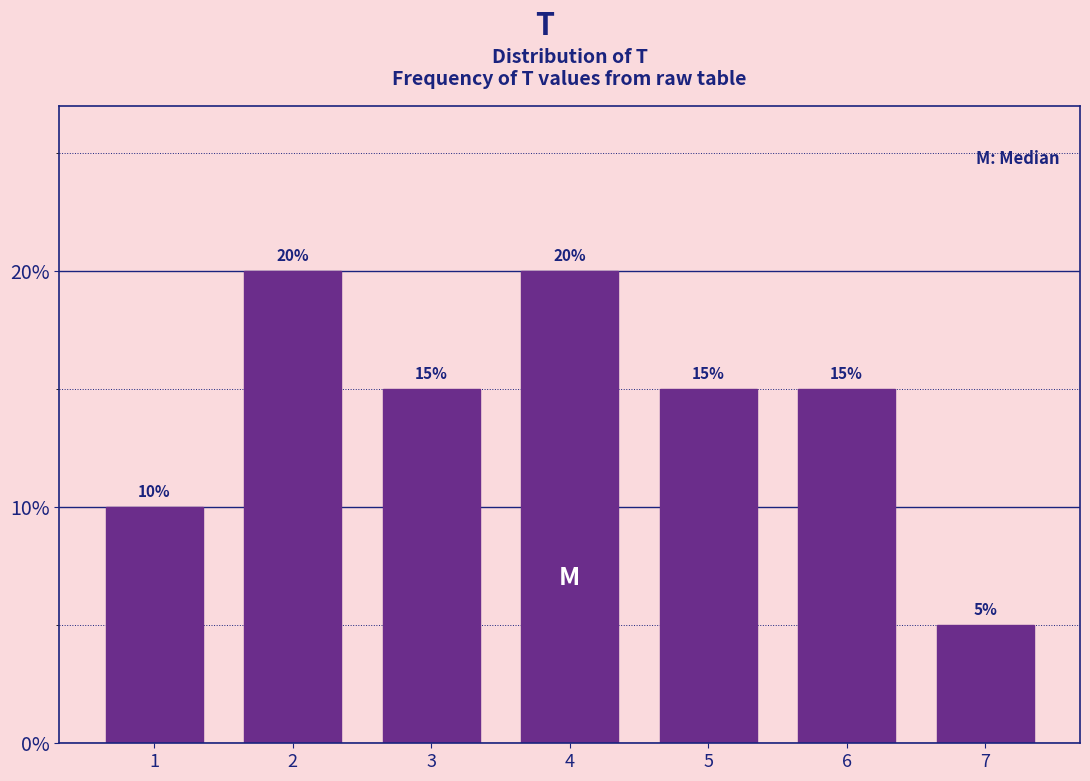

Reading left to right, transcribe this chart: for each bar, give the range it covers on the x-axis and its height.

0.5 to 1.5: 10
1.5 to 2.5: 20
2.5 to 3.5: 15
3.5 to 4.5: 20
4.5 to 5.5: 15
5.5 to 6.5: 15
6.5 to 7.5: 5